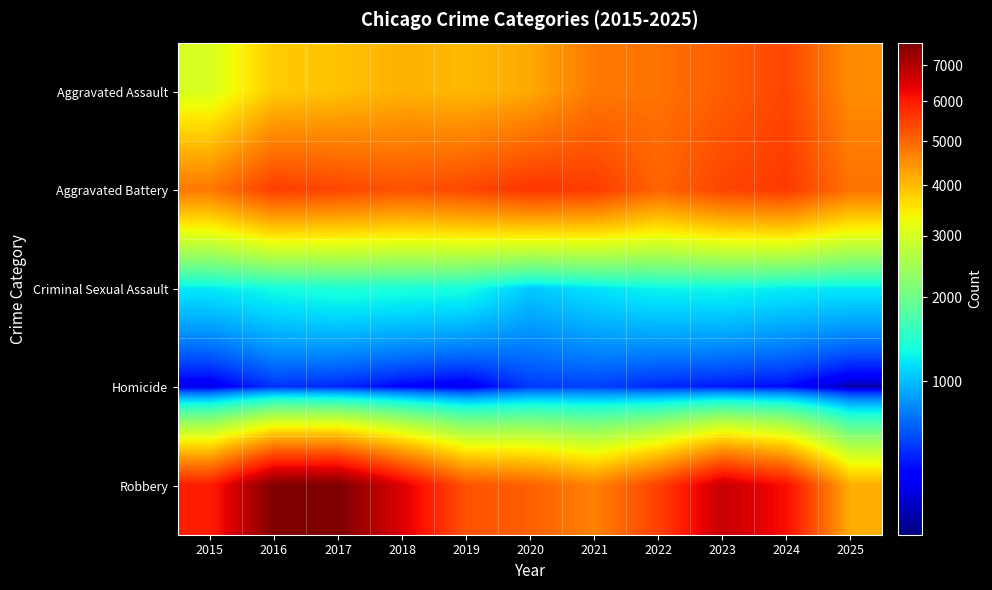

Reading left to right, what are all the values shown in this chart?

Aggravated Assault: 2015=3039	2016=3832	2017=3929	2018=4119	2019=4031	2020=4210	2021=4781	2022=4857	2023=5112	2024=5422	2025=4544
Aggravated Battery: 2015=4784	2016=5530	2017=5412	2018=5265	2019=5393	2020=5644	2021=5557	2022=5035	2023=5430	2024=5573	2025=4876
Criminal Sexual Assault: 2015=1209	2016=1321	2017=1391	2018=1376	2019=1346	2020=1051	2021=1175	2022=1278	2023=1293	2024=1226	2025=1206
Homicide: 2015=339	2016=502	2017=474	2018=394	2019=344	2020=523	2021=544	2022=474	2023=441	2024=409	2025=282
Robbery: 2015=5952	2016=7613	2017=7657	2018=6495	2019=5264	2020=5089	2021=4665	2022=5473	2023=6762	2024=6169	2025=4160